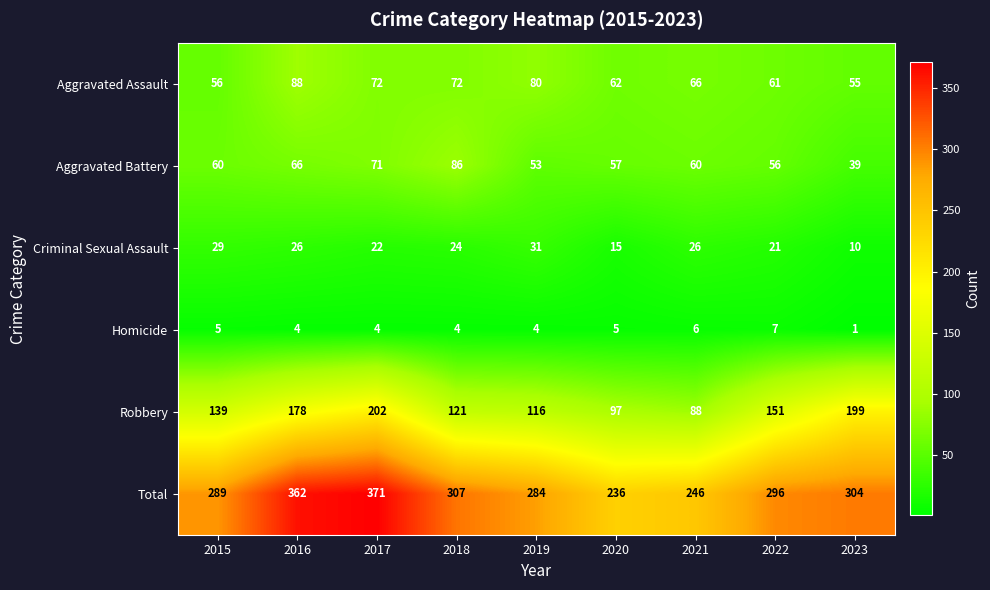

What is the sum of all Aggravated Battery values?

548